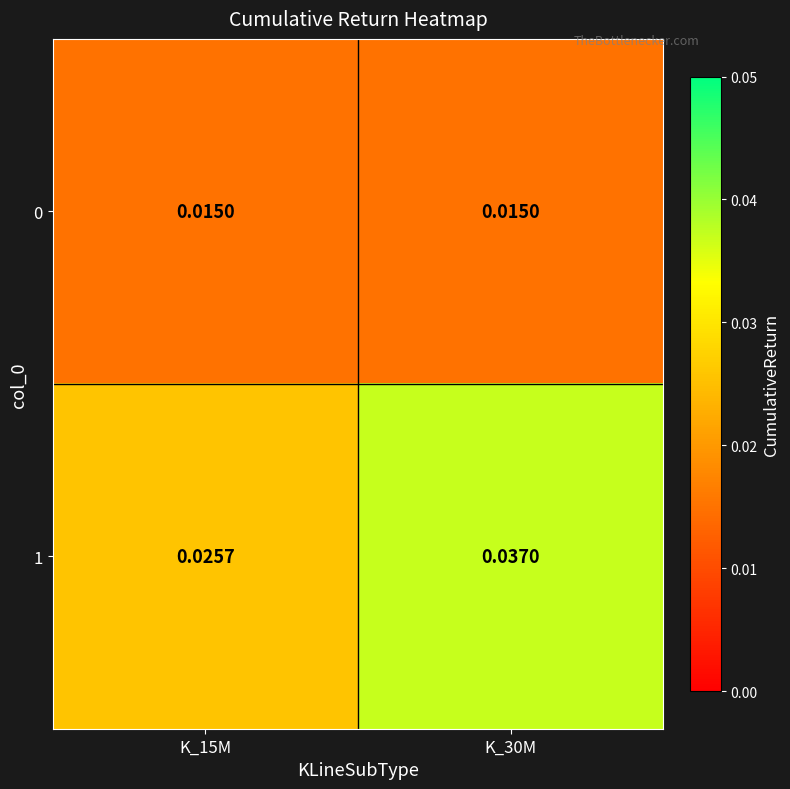

Is the value of 0 at K_30M greater than the value of 1 at K_15M?

No